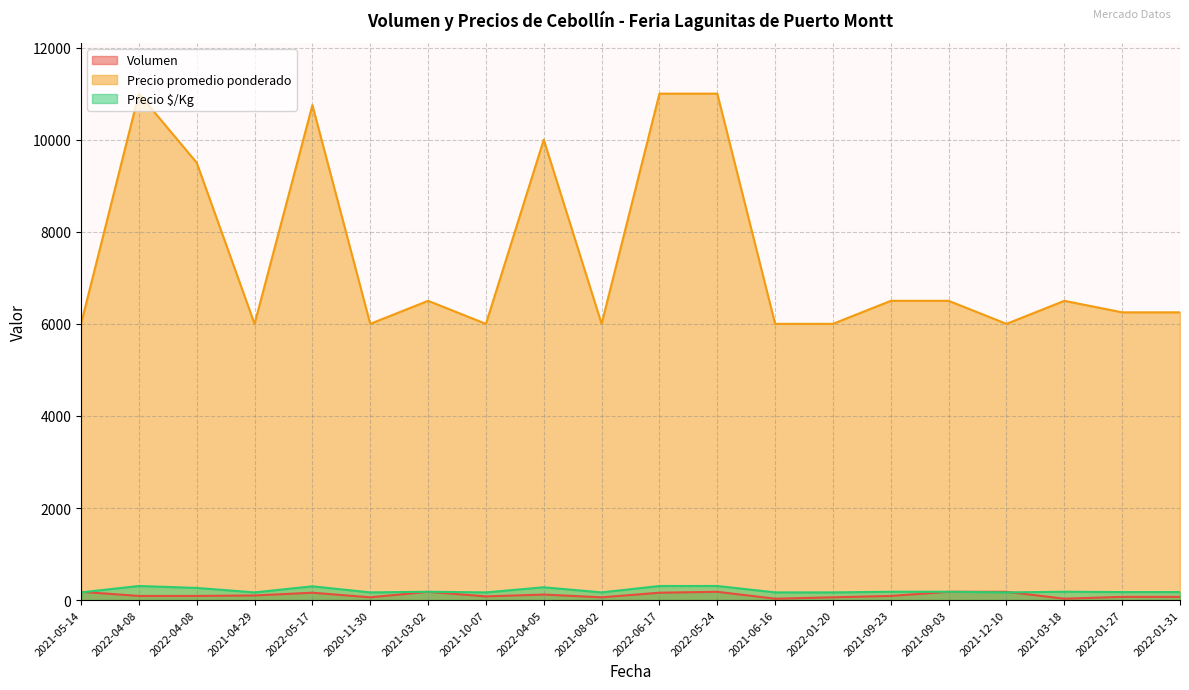

True or false: Precio $/Kg has more than 2 points higher than both neighbors.

True